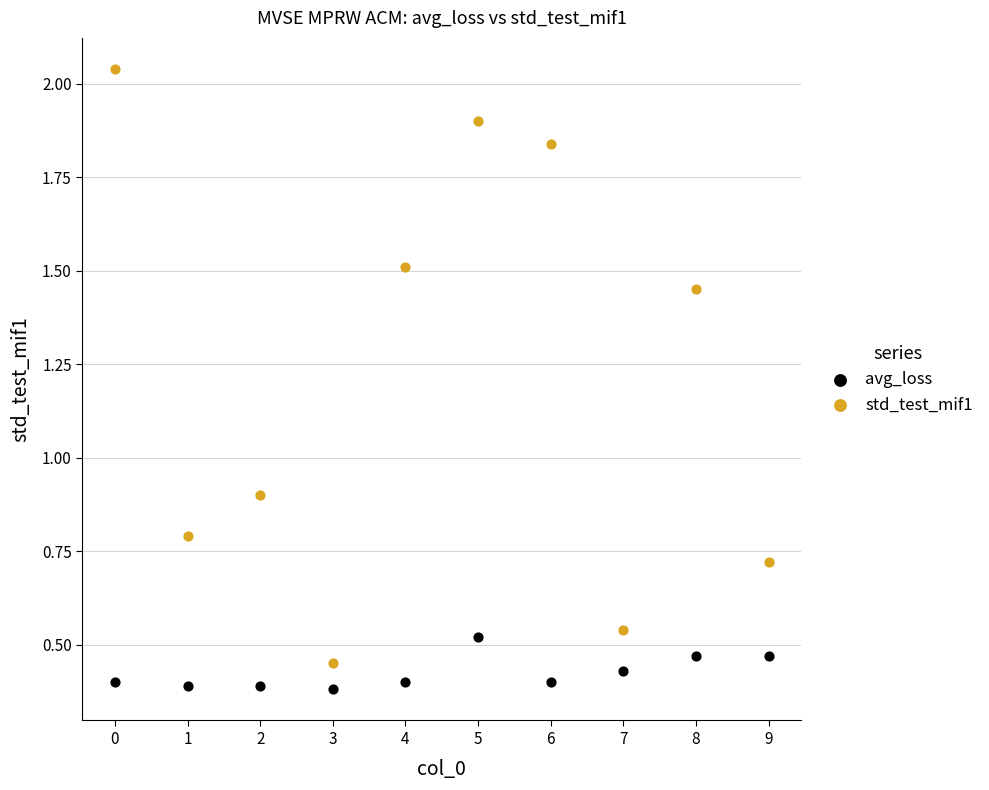

In the std_test_mif1 series, what Y value is closest to 1?

0.9